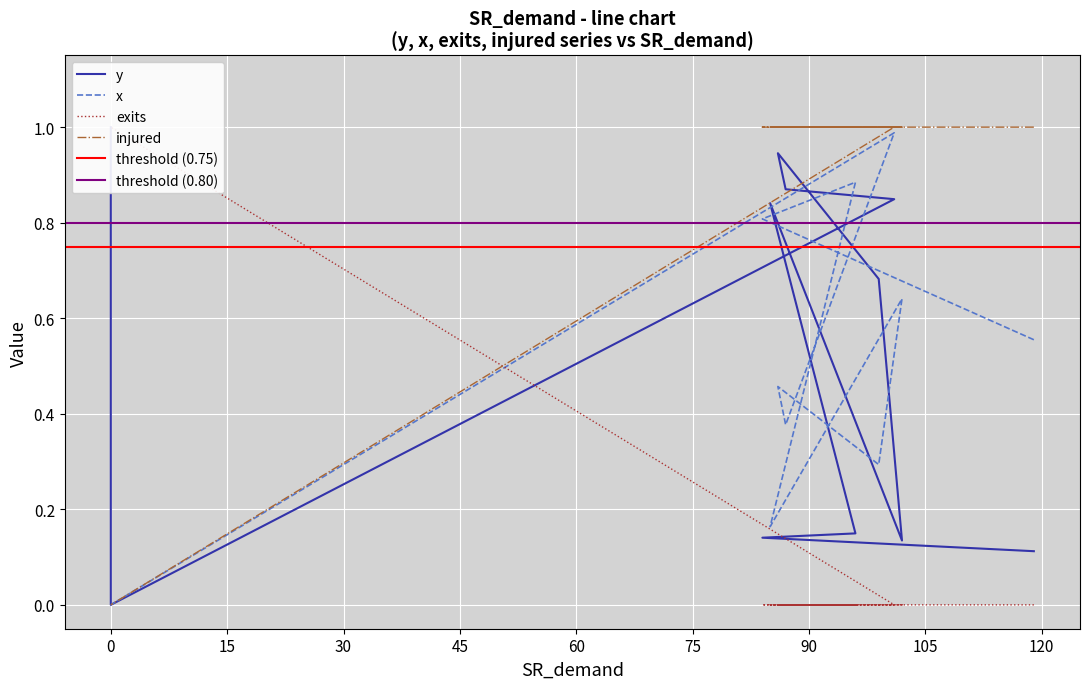

Is it true that y equals 1.3 at 86?

False